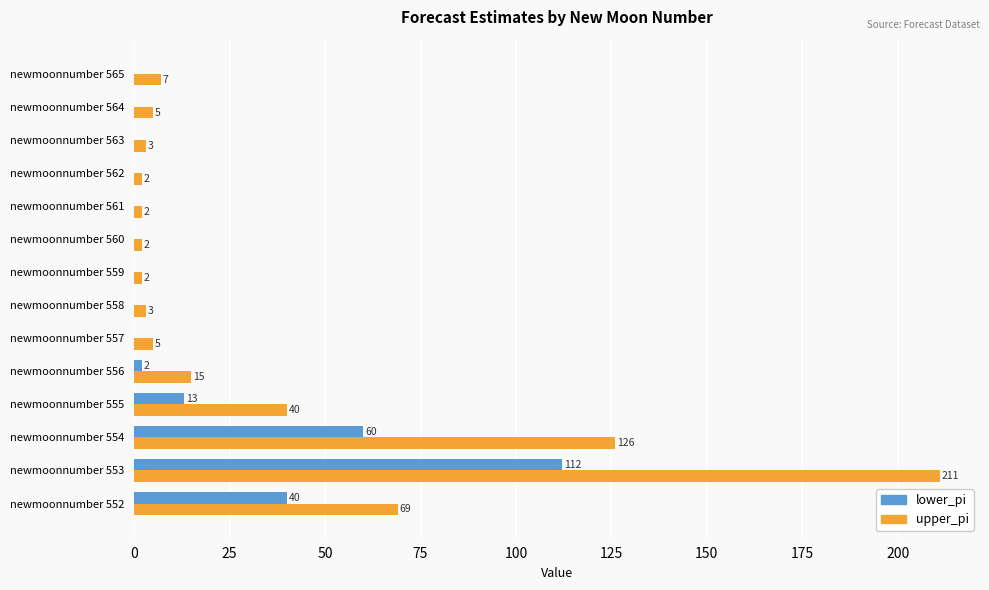

What is the greatest value displayed?

211